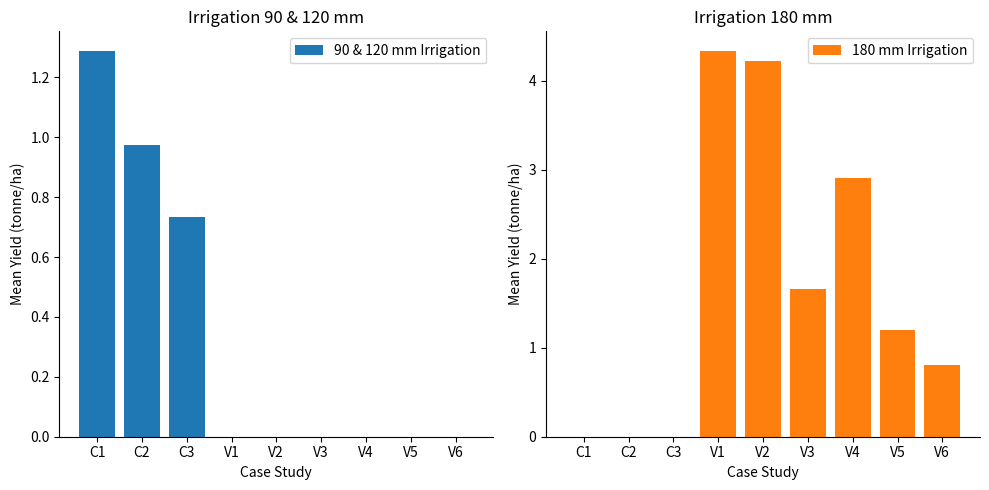

At which category is the sum across all series the highest?

V1